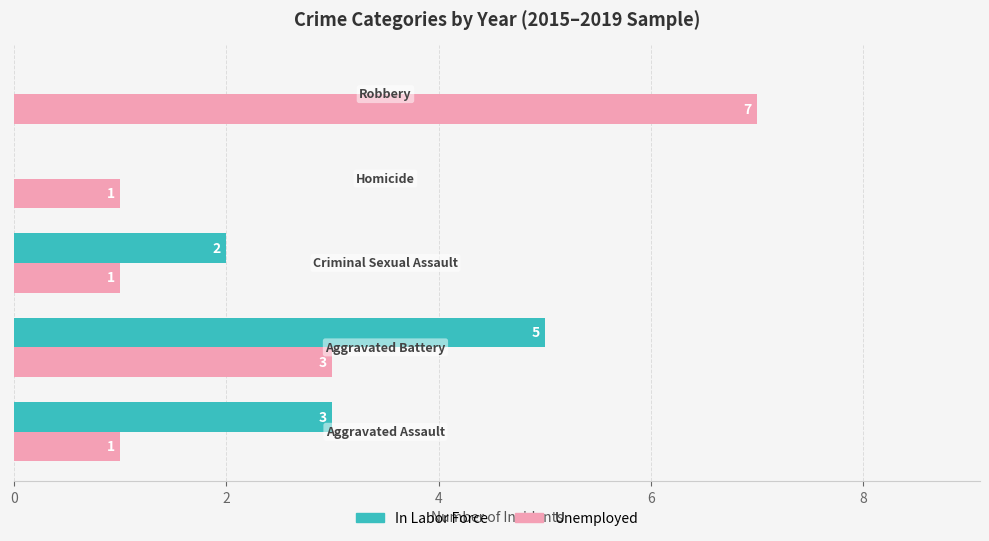

What is the sum of all In Labor Force values?

10